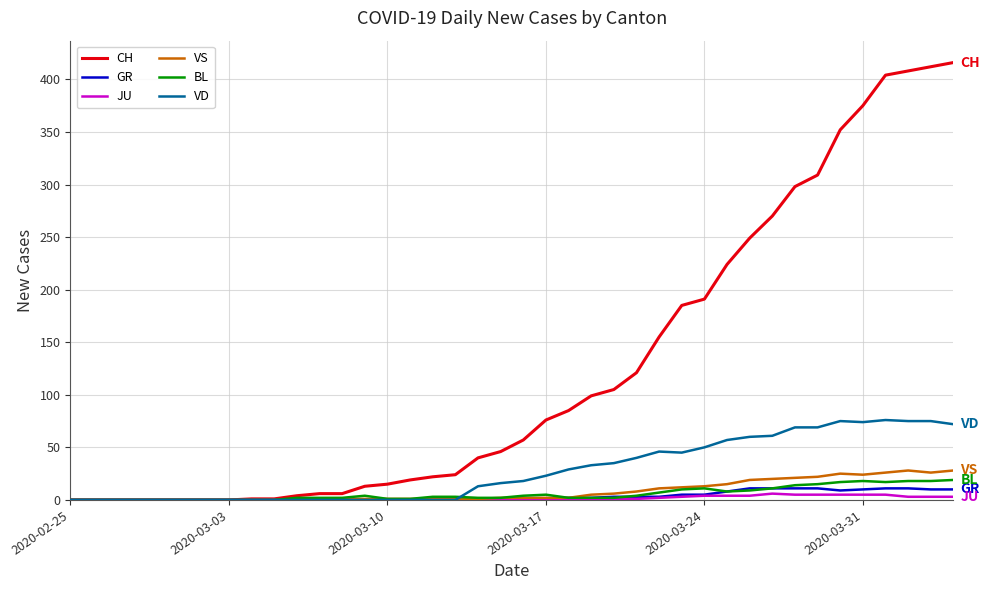

Which series has the largest range (max minus min)?

CH